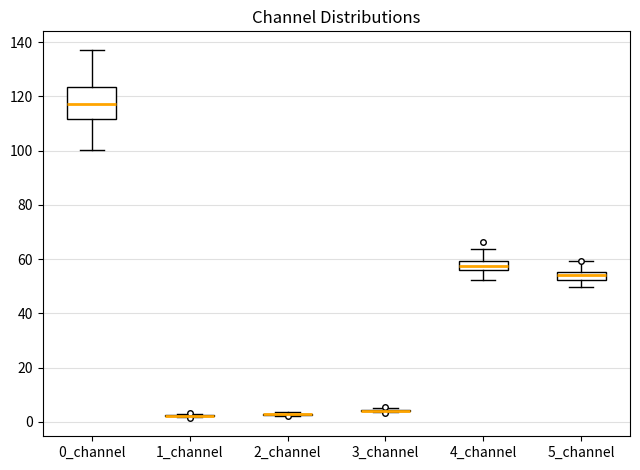

Comparing the boxes themselves (not the whiskers), which one is the tallest?

0_channel